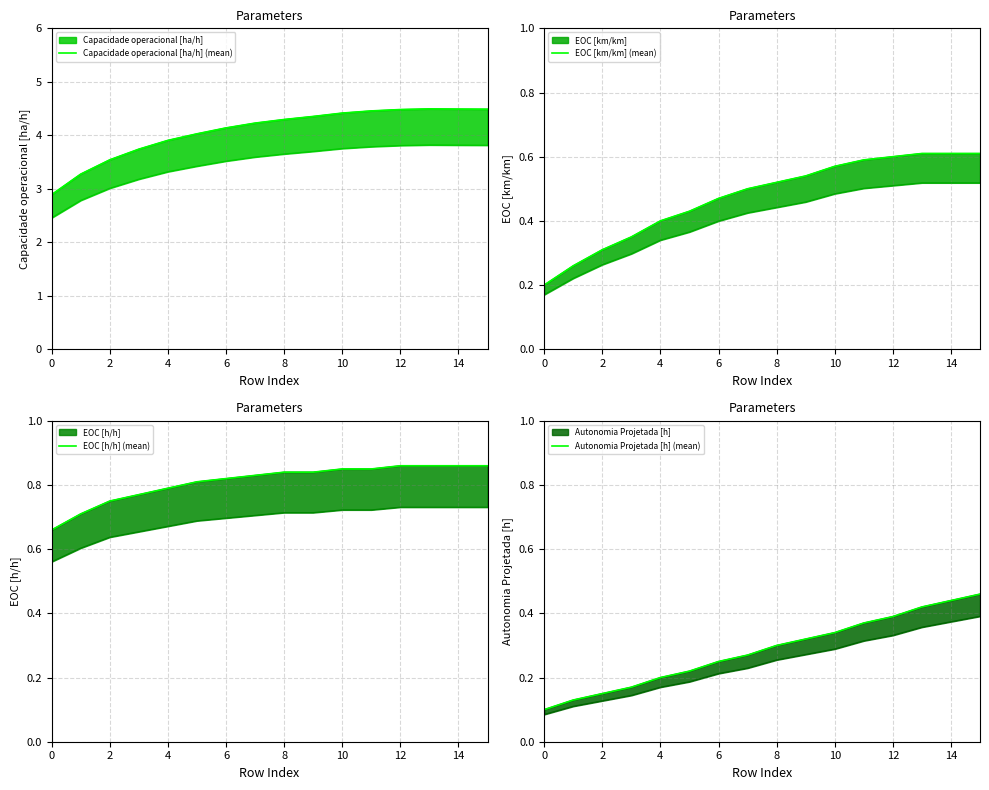

True or false: EOC [km/km] (mean) has more than 1 points higher than both neighbors.

False